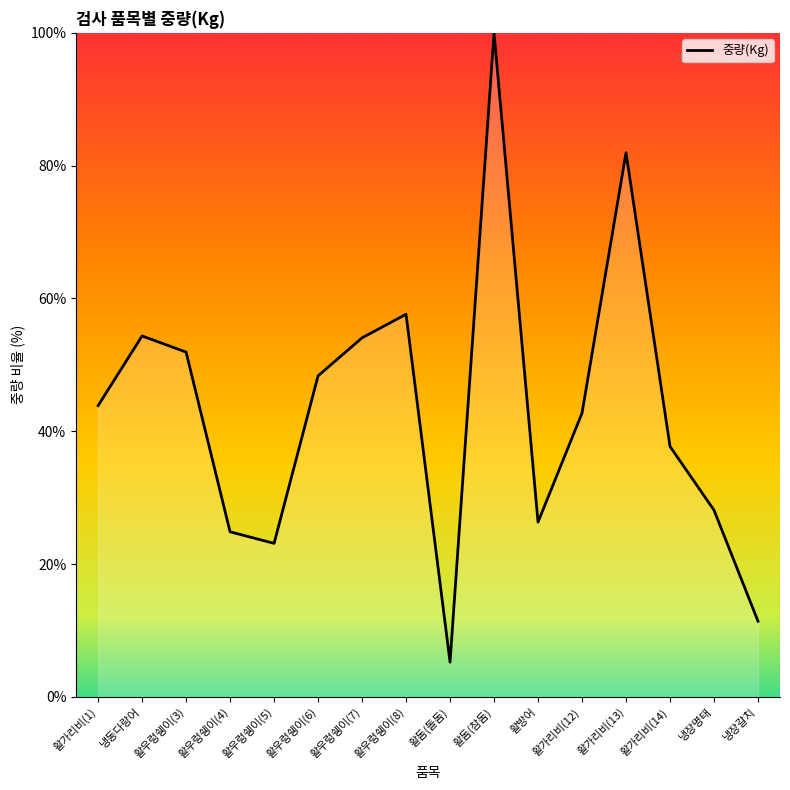

What is the minimum value shown in the chart?

5.2